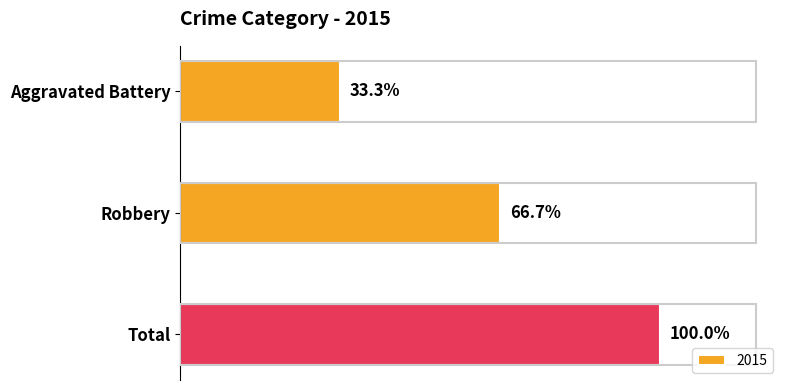

Rank the categories by value from highest to lowest.

Total, Robbery, Aggravated Battery